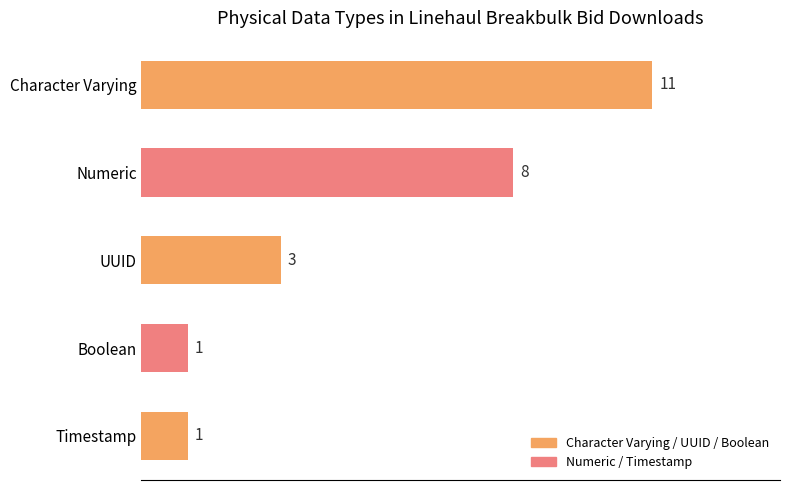

What is the label of the 4th bar from the top?

Boolean